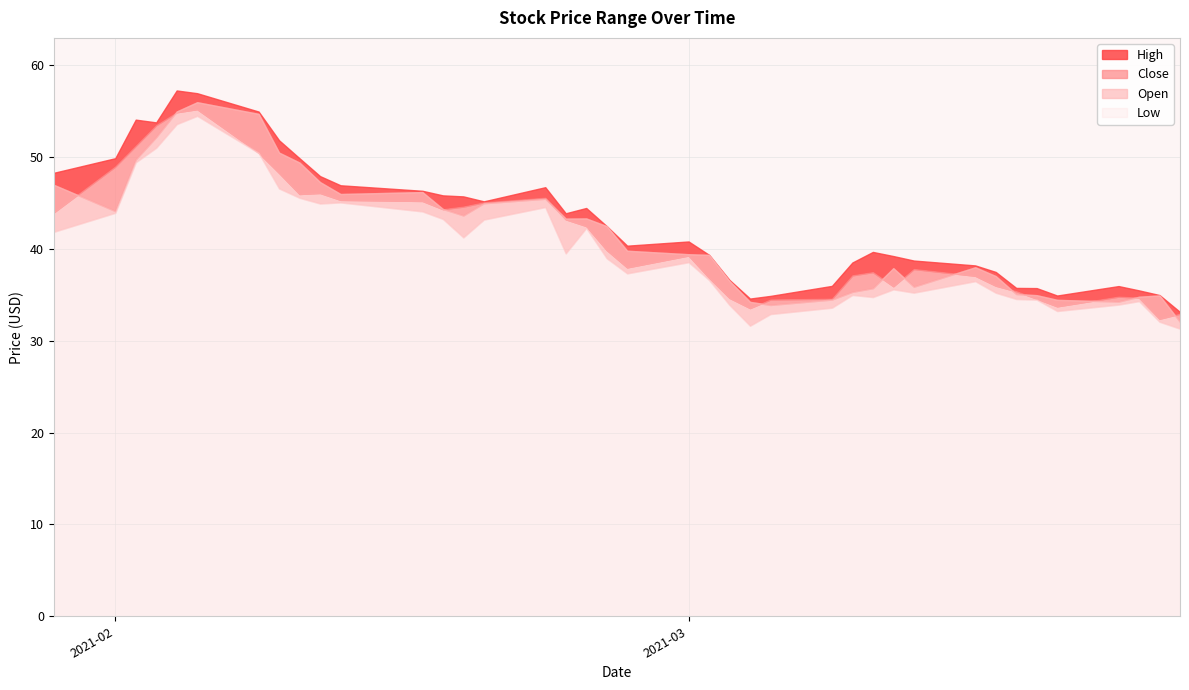

Does the chart have visible grid lines?

Yes